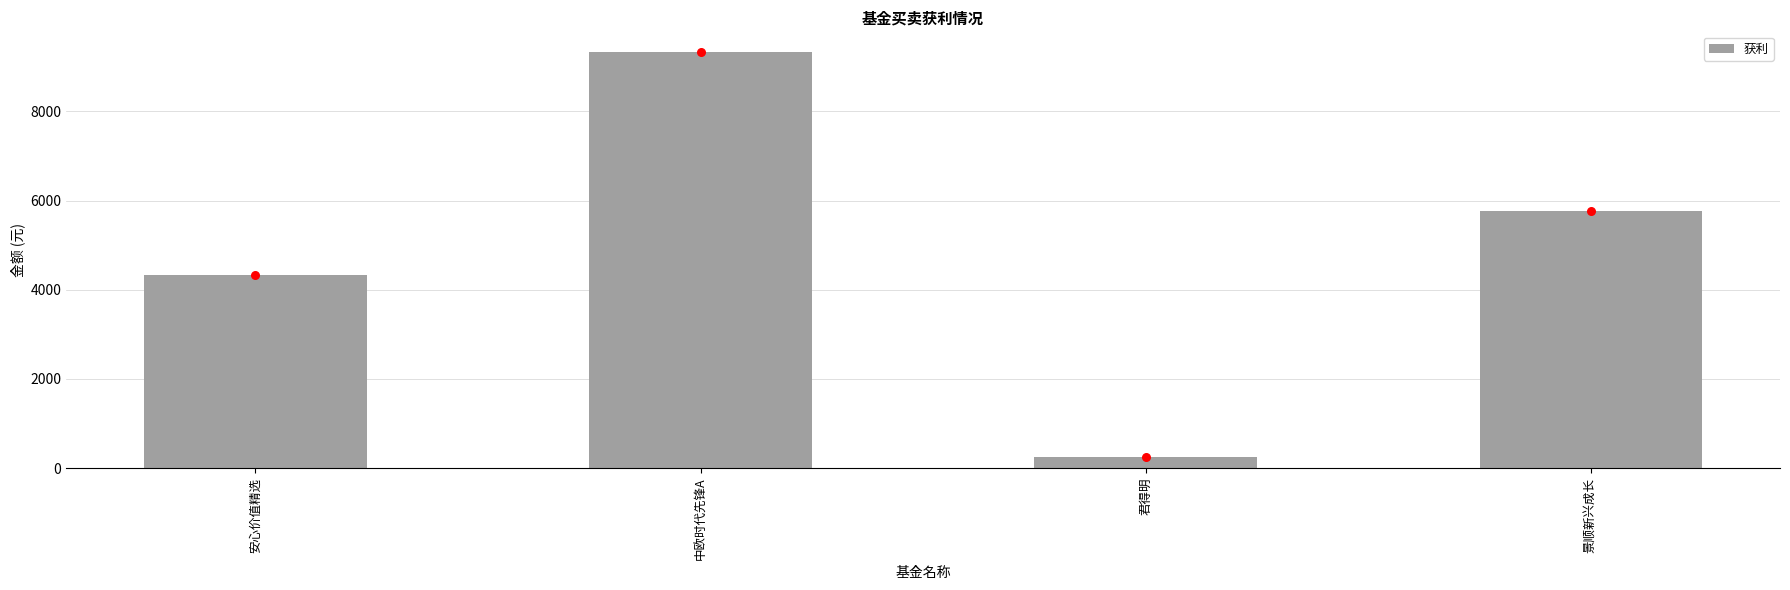

Between 安心价值精选 and 君得明, which is larger?

安心价值精选